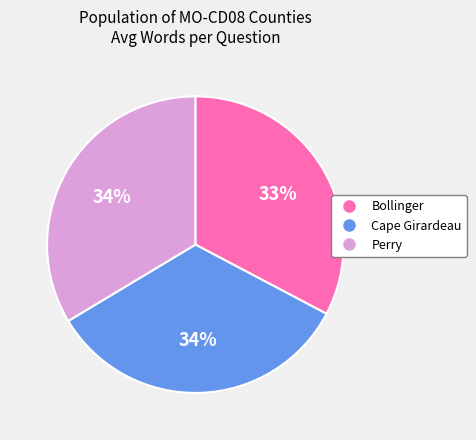

Which slice is the smallest?

Bollinger